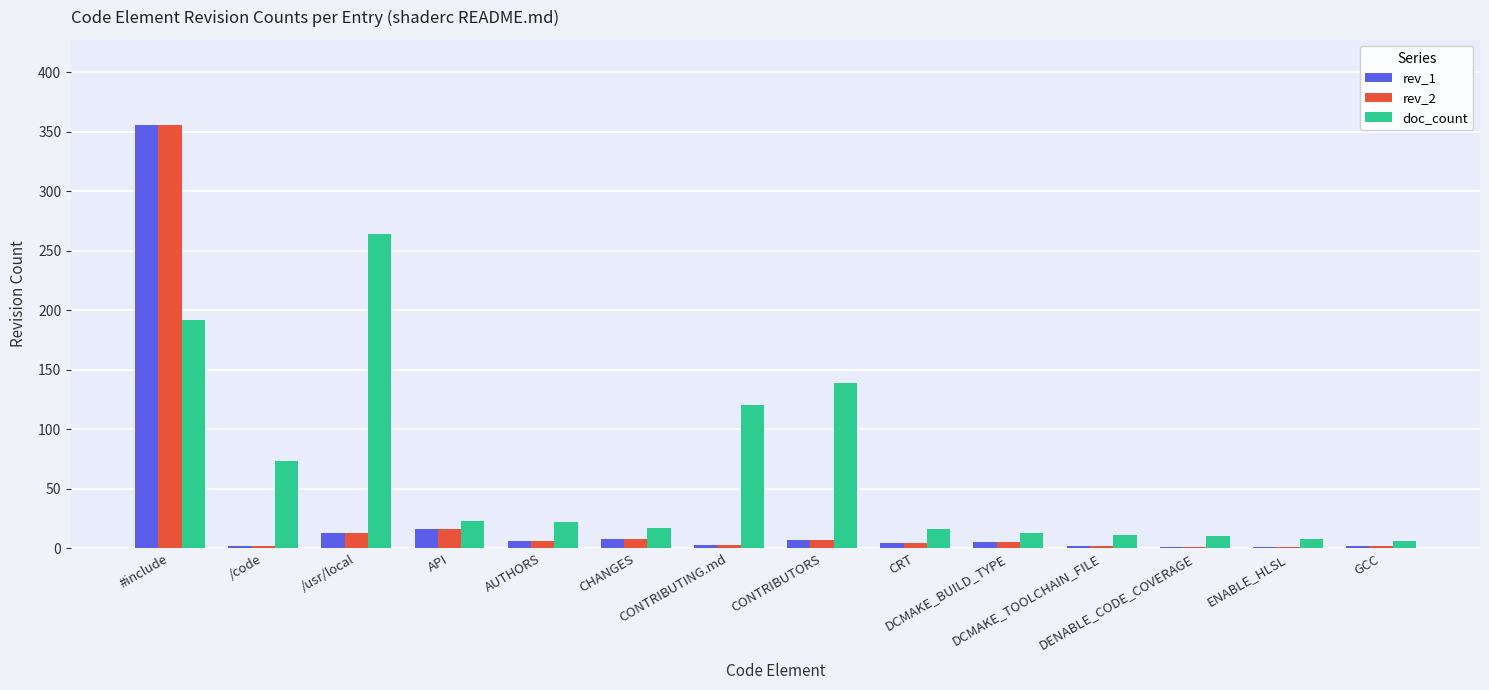

At which label does doc_count first exceed 22?

#include